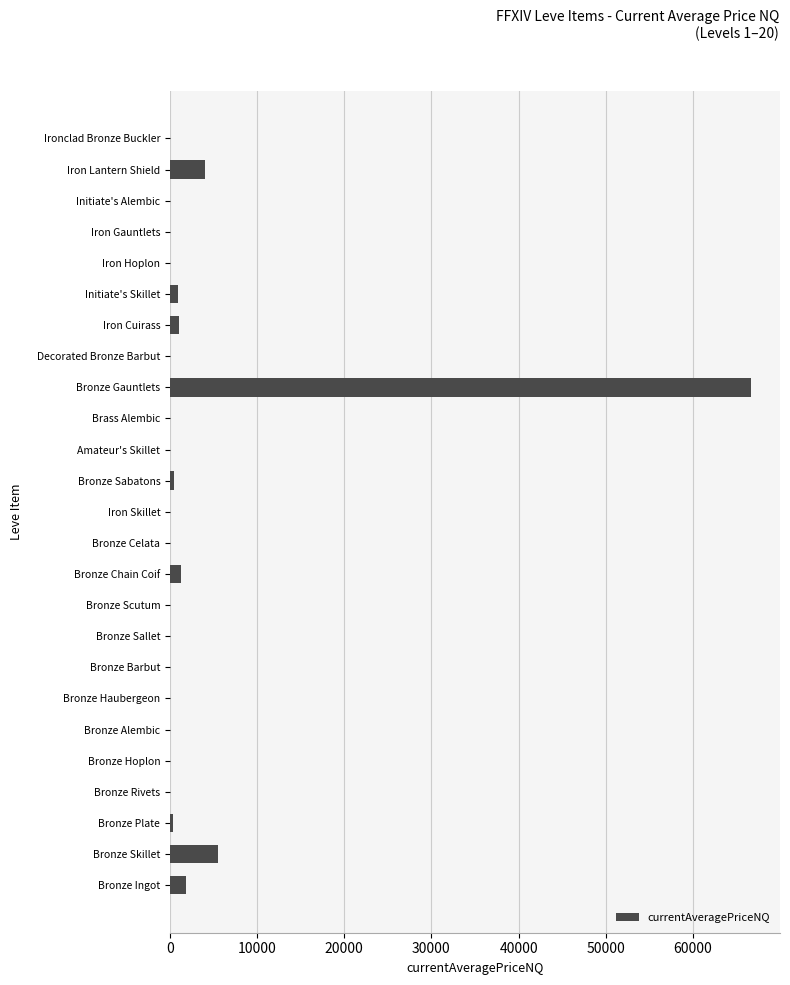

The value at Ironclad Bronze Buckler is 0. True or false?

True